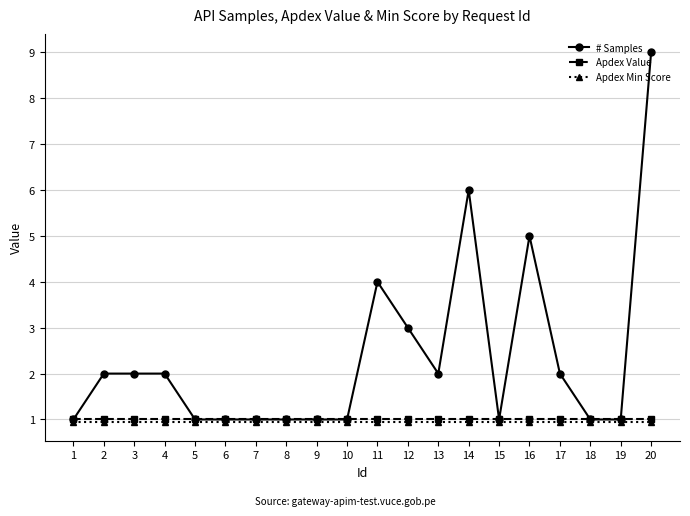

True or false: Apdex Value has a value of 1.5 at 3.

False